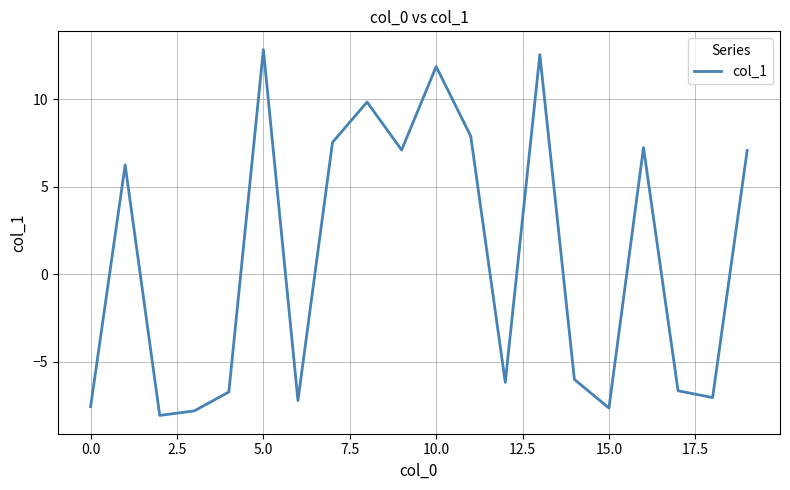

Reading right to left, list all the values displayed in this chart.

7.1	-7.0	-6.7	7.2	-7.6	-6.0	12.5	-6.2	7.9	11.9	7.1	9.8	7.5	-7.2	12.8	-6.7	-7.8	-8.1	6.2	-7.6